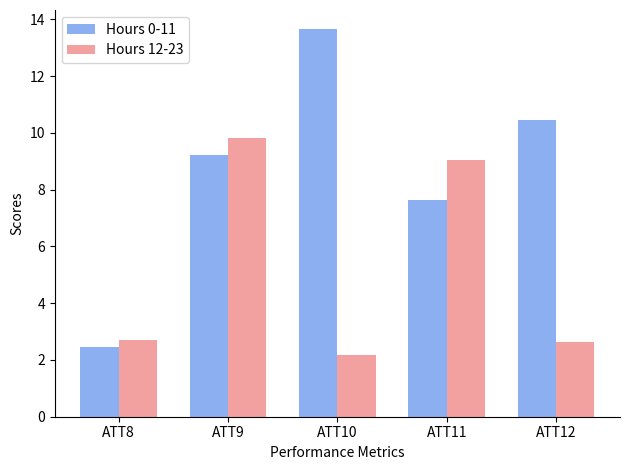

What is the smallest value displayed?

2.2